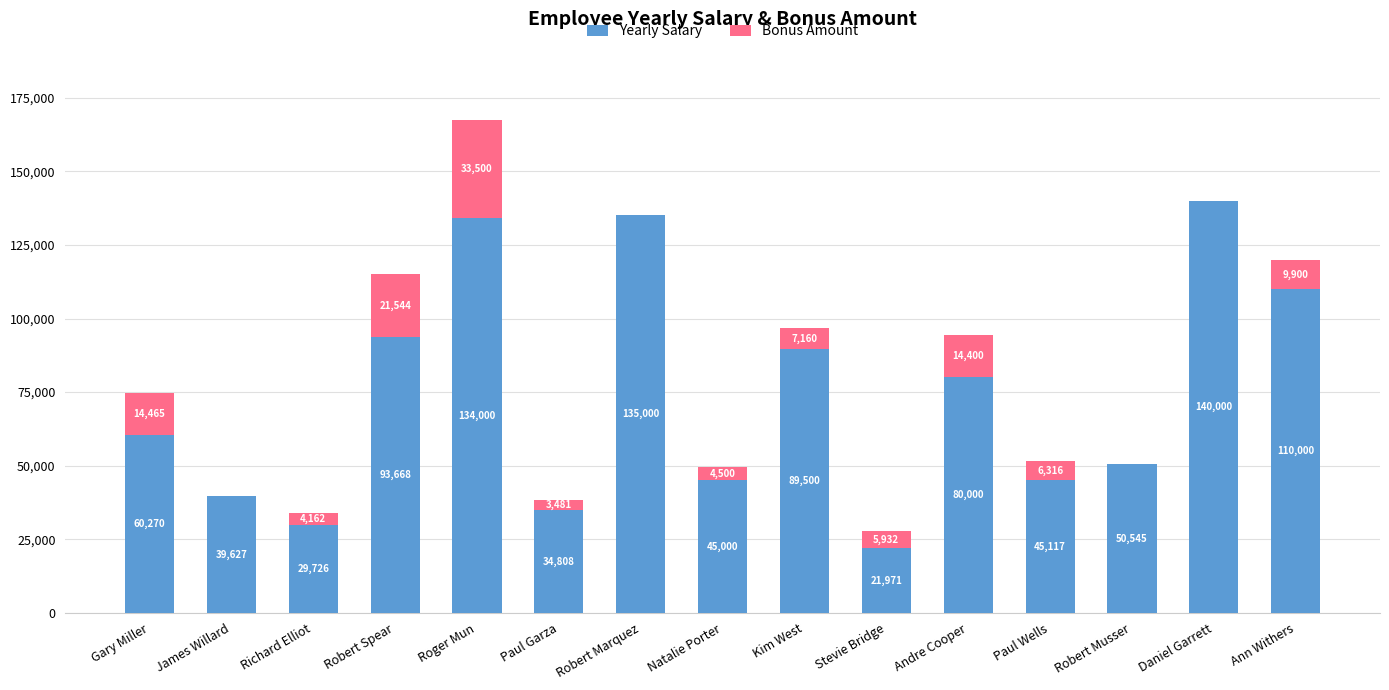

At which label does Yearly Salary reach its peak?

Daniel Garrett